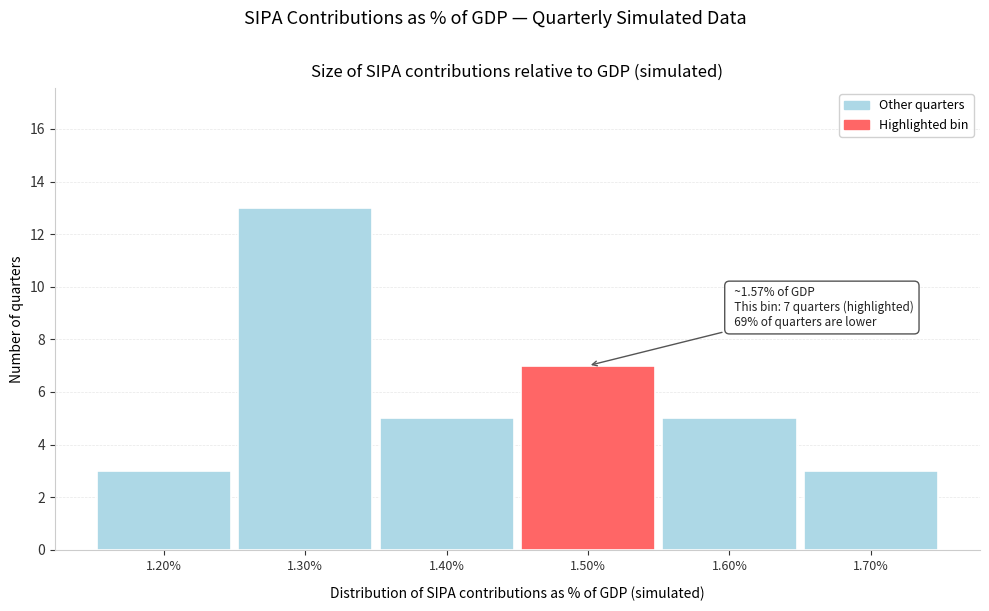

Reading left to right, list all the values displayed in this chart.

1.20%=3	1.30%=13	1.40%=5	1.50%=7	1.60%=5	1.70%=3